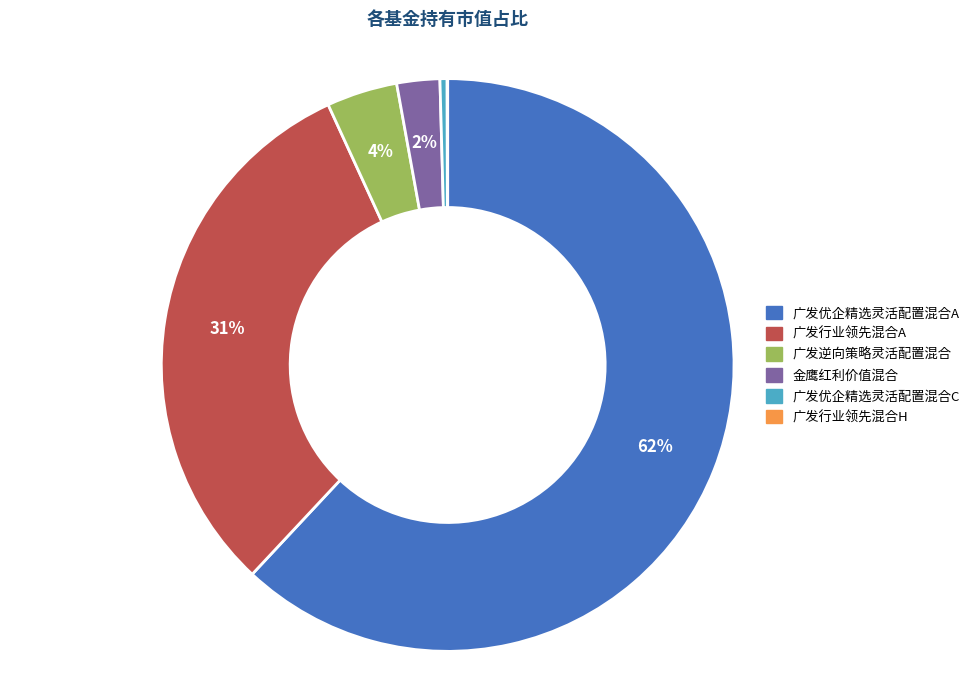

What is the largest slice in the pie chart?

广发优企精选灵活配置混合A